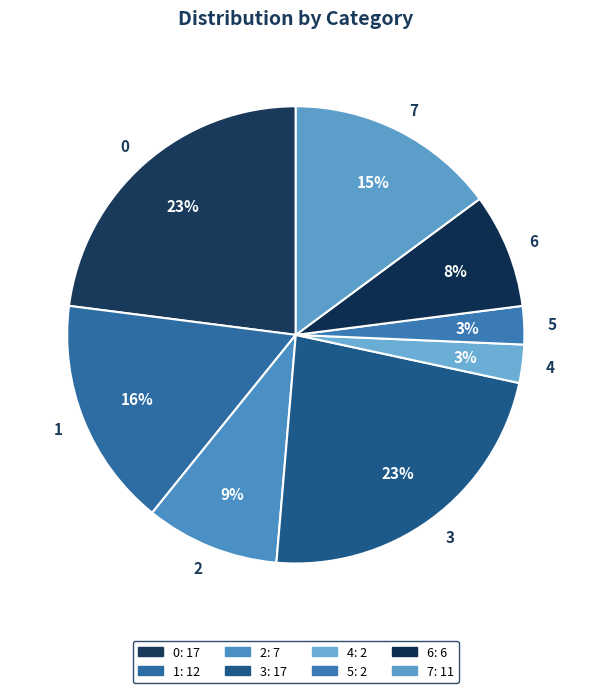

To the nearest percent, what percentage of the pie is 4?

3%